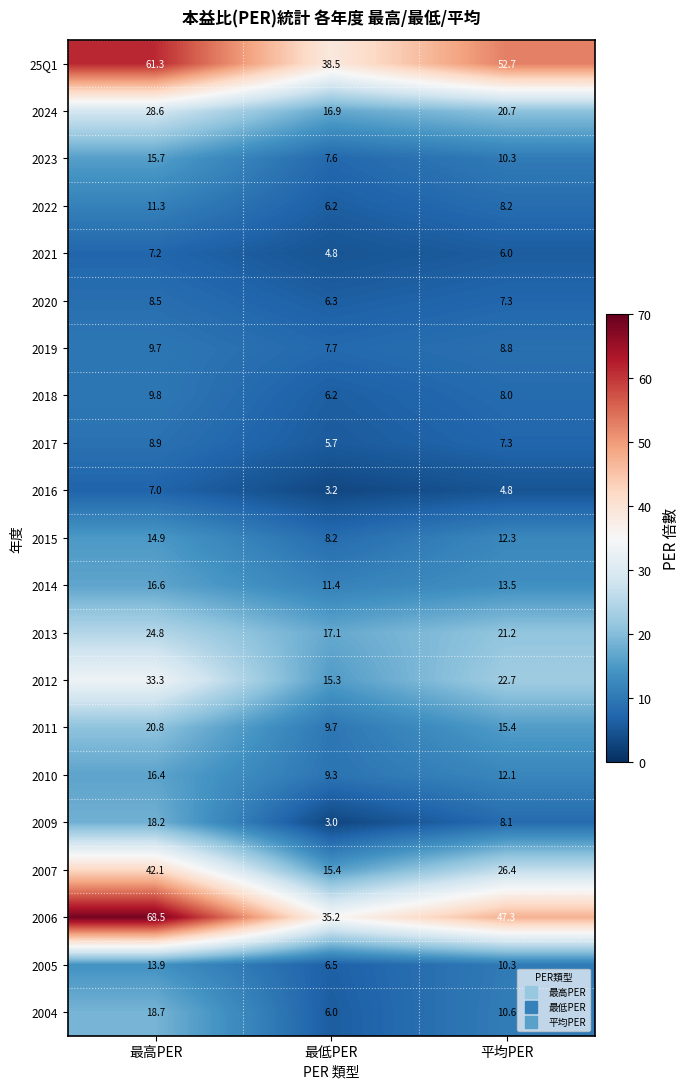

What is the difference between the highest and lowest values at 最低PER?

35.5